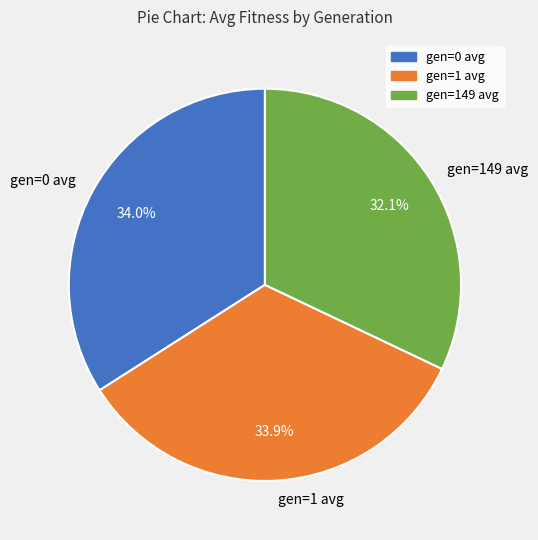

What is the ratio of the value at gen=149 avg to the value at gen=0 avg?

0.9